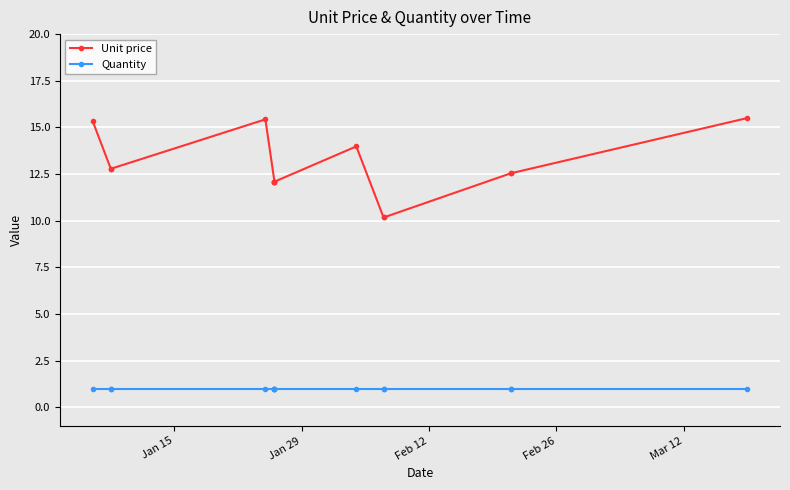

True or false: Quantity has more than 2 interior local peaks.

False